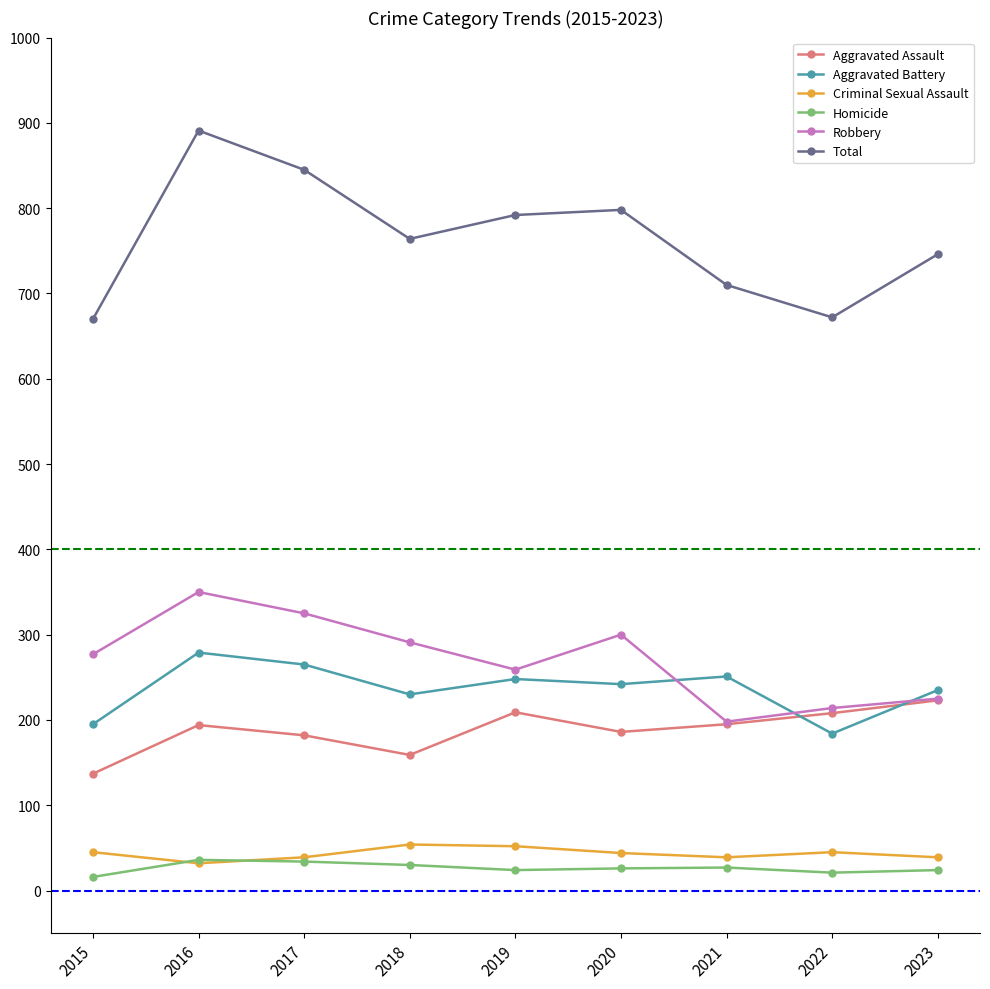

True or false: Aggravated Battery and Aggravated Assault cross at least once.

True